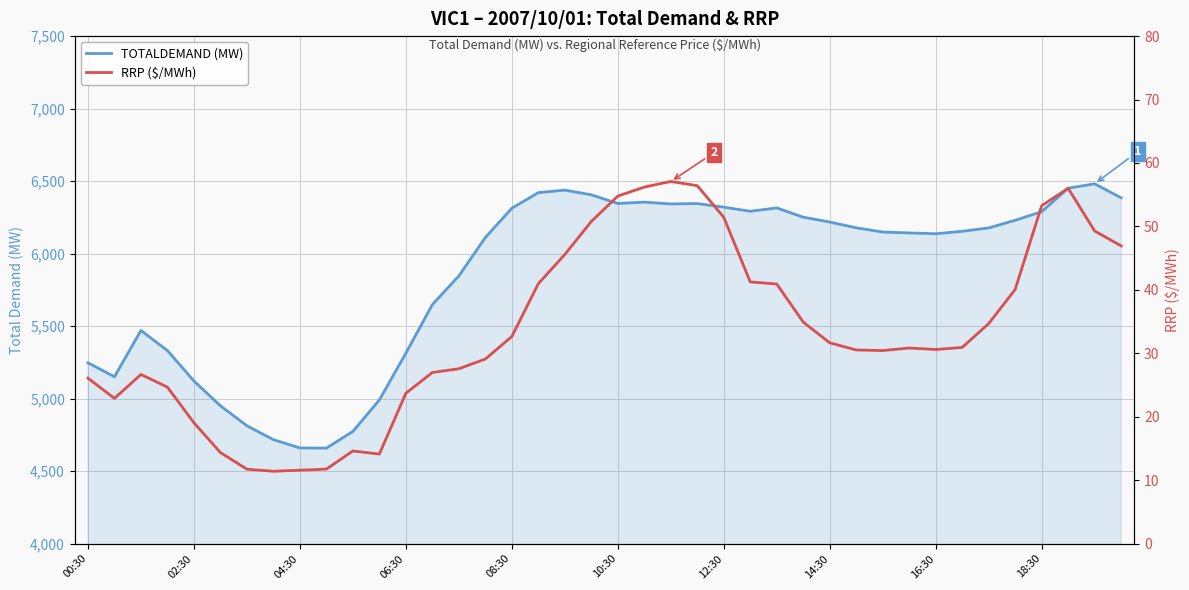

Is it true that TOTALDEMAND (MW) equals 8357.1 at 35?

False